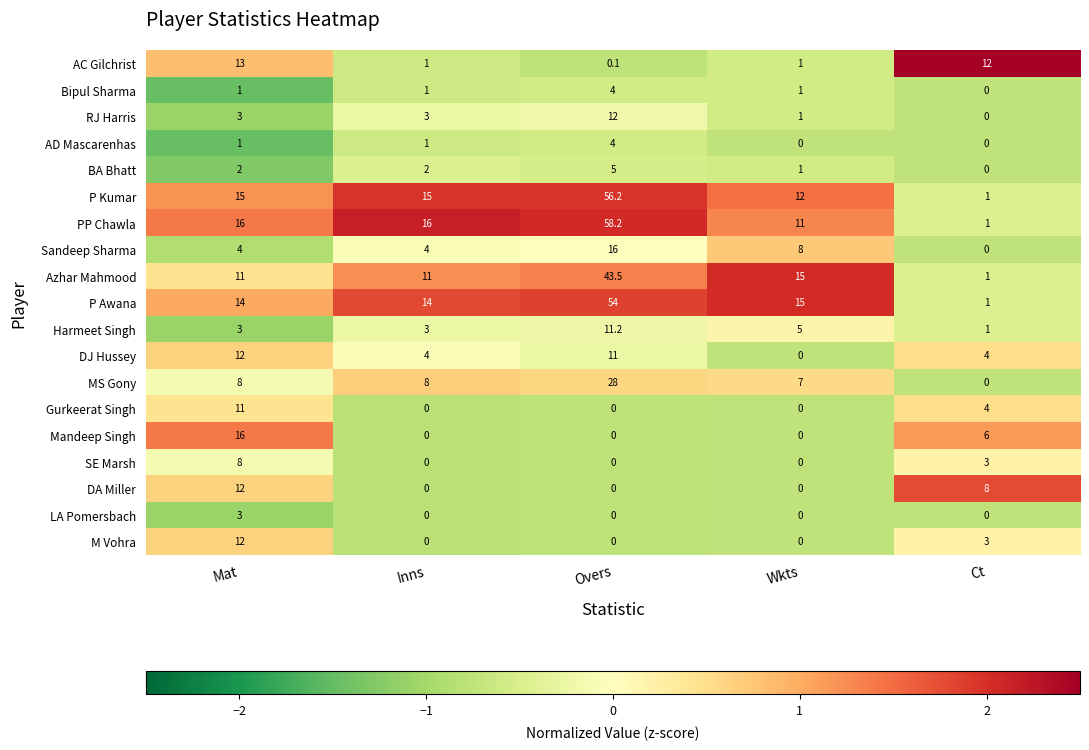

At how many categories does at least one series exceed 1?

5